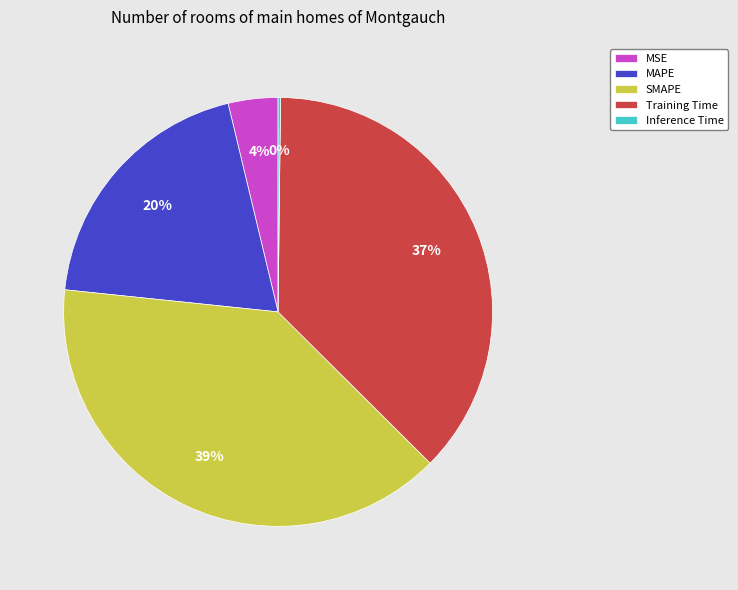

True or false: MAPE accounts for 12% of the total.

False